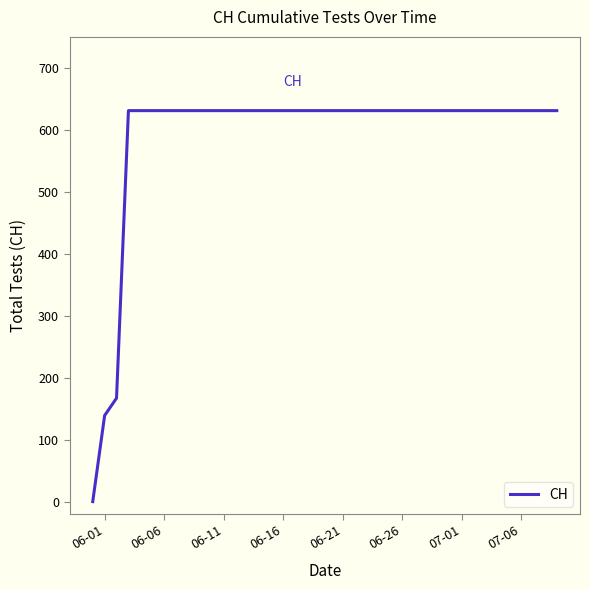

What is the difference between the maximum and minimum values?

631